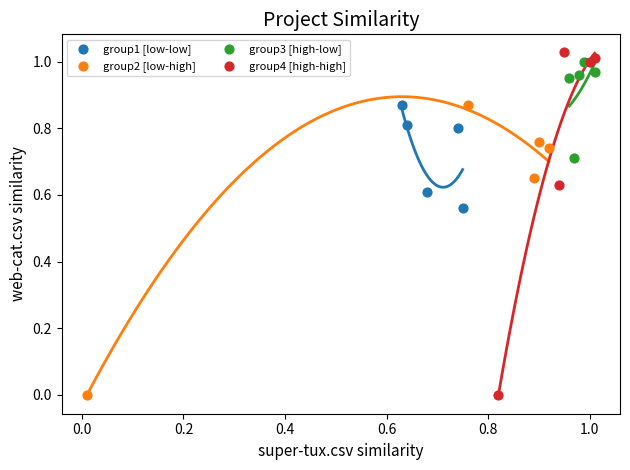

Which series has the largest Y range (max minus min)?

group4 [high-high]